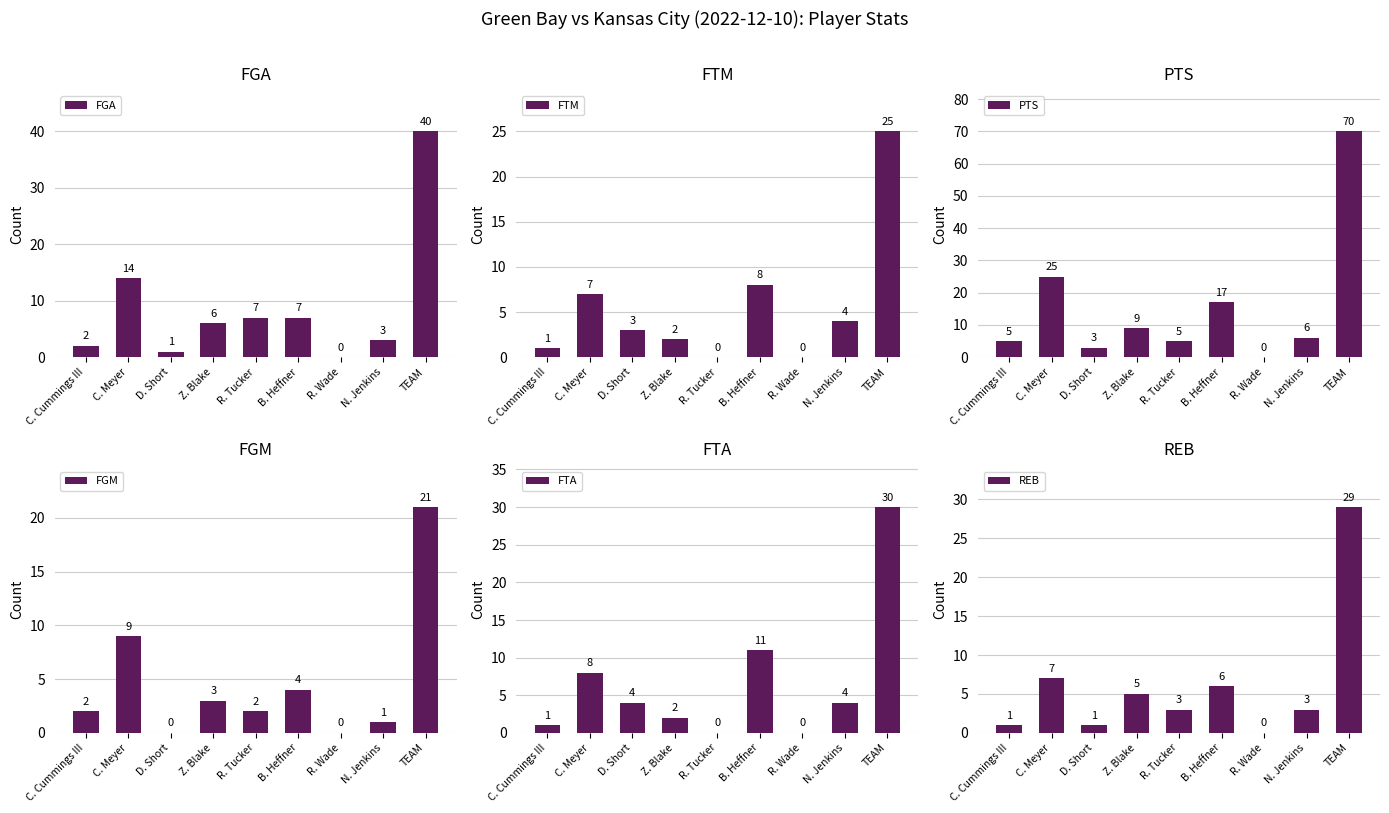

How many data points does each series have?

9